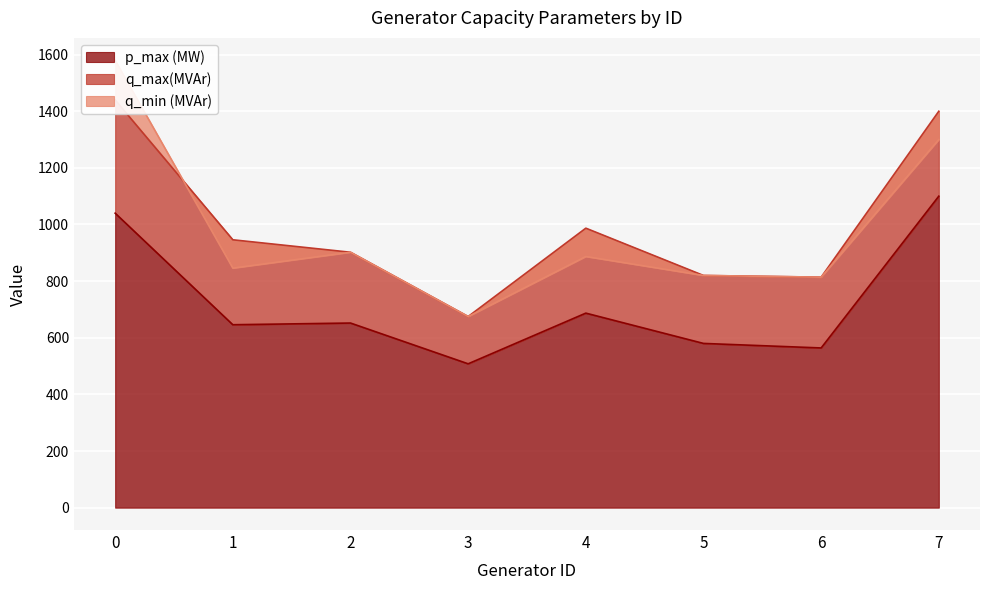

Rank the categories by q_max(MVAr) value from lowest to highest.

3, 5, 2, 6, 1, 4, 7, 0